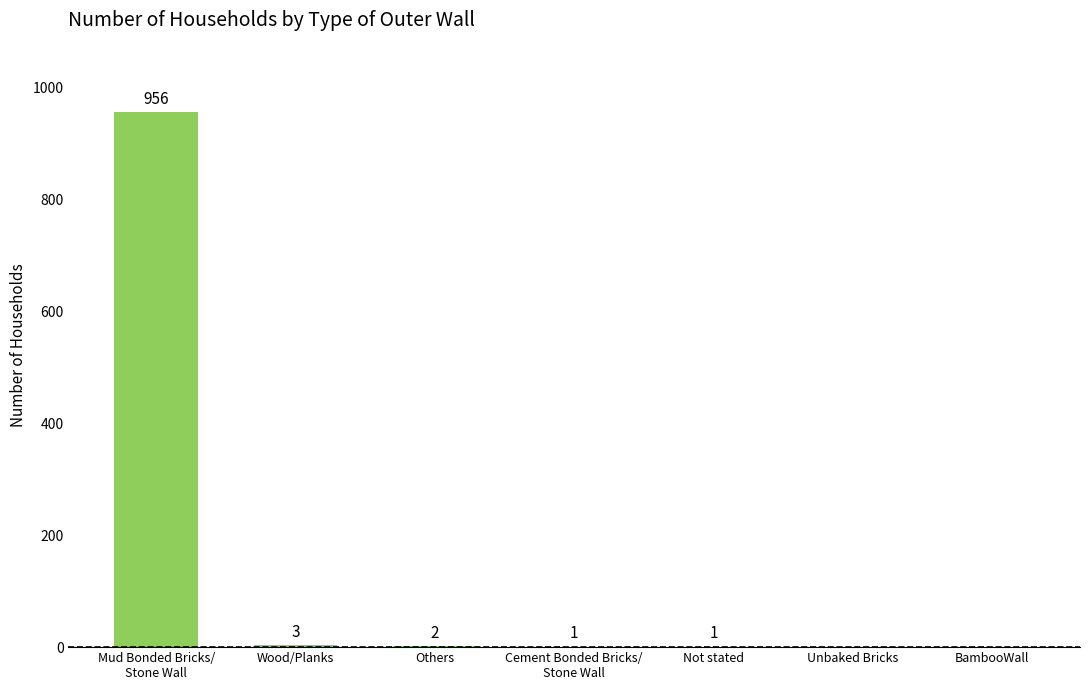

Where is the data nearest to the value 478?

Wood/Planks